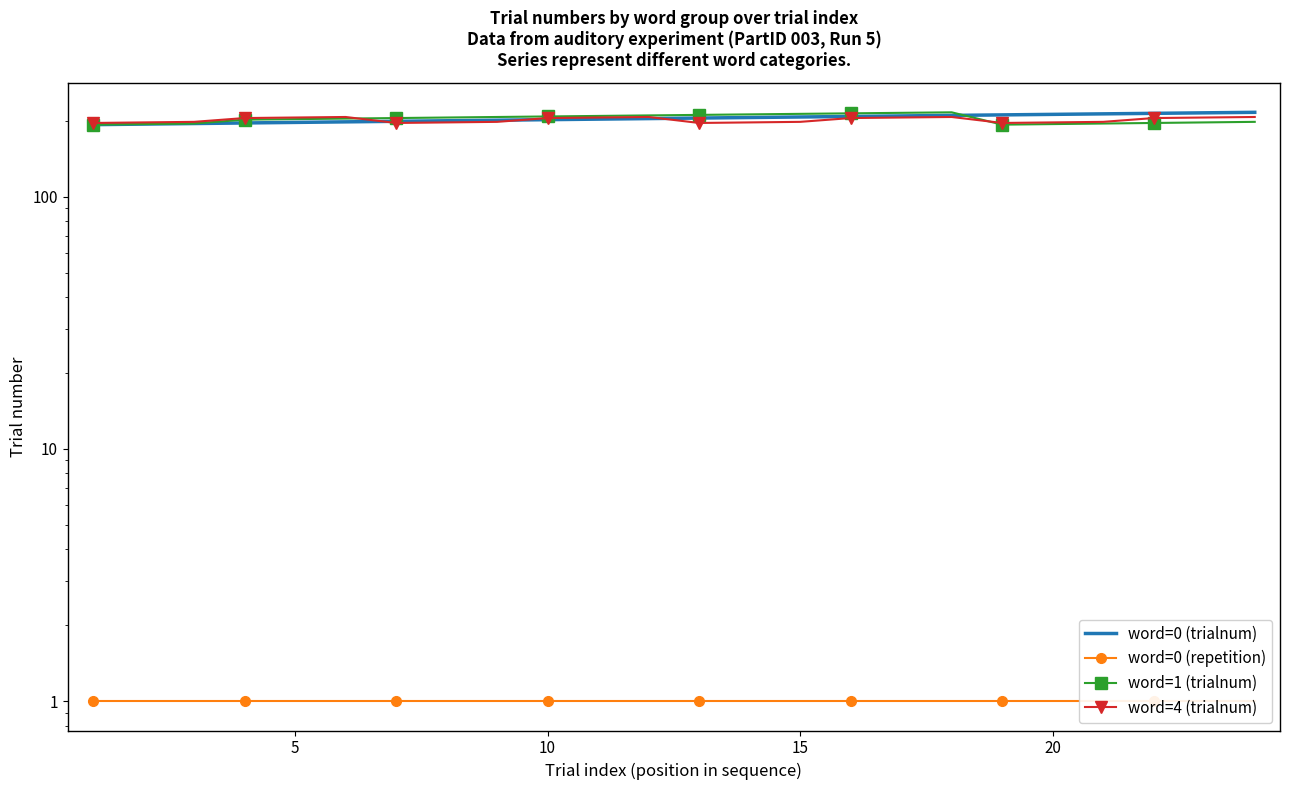

Which series has the widest spread of values?

word=0 (trialnum)